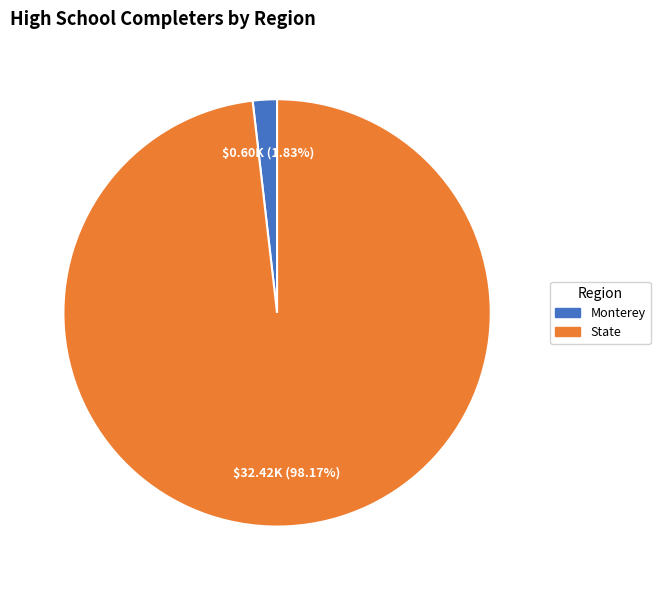

What is the largest slice in the pie chart?

State